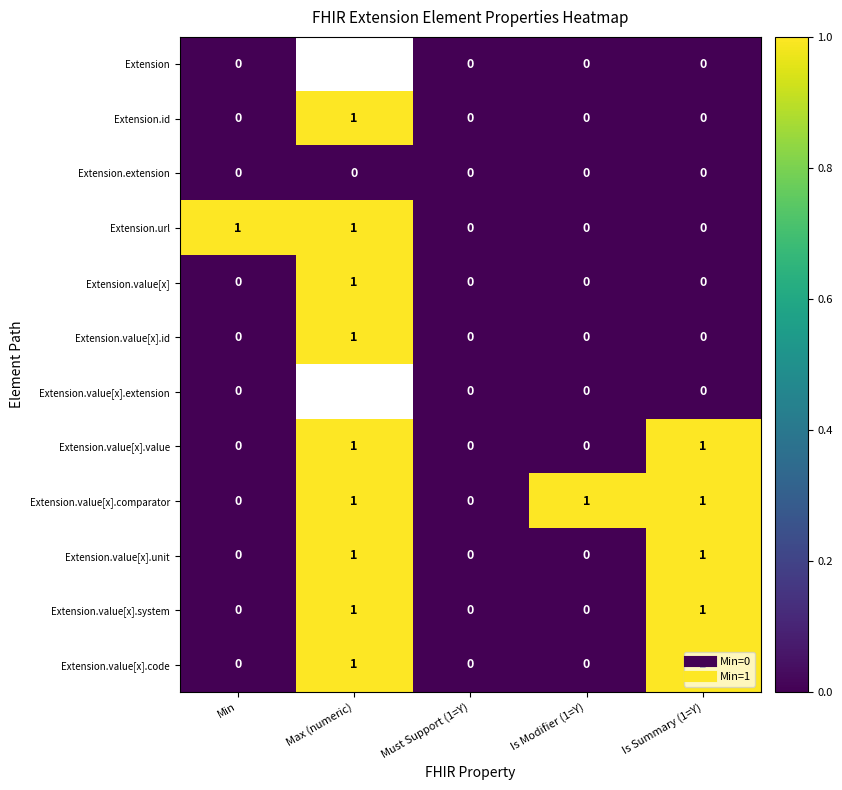

How many positive values does the Extension.value[x].unit series have?

2